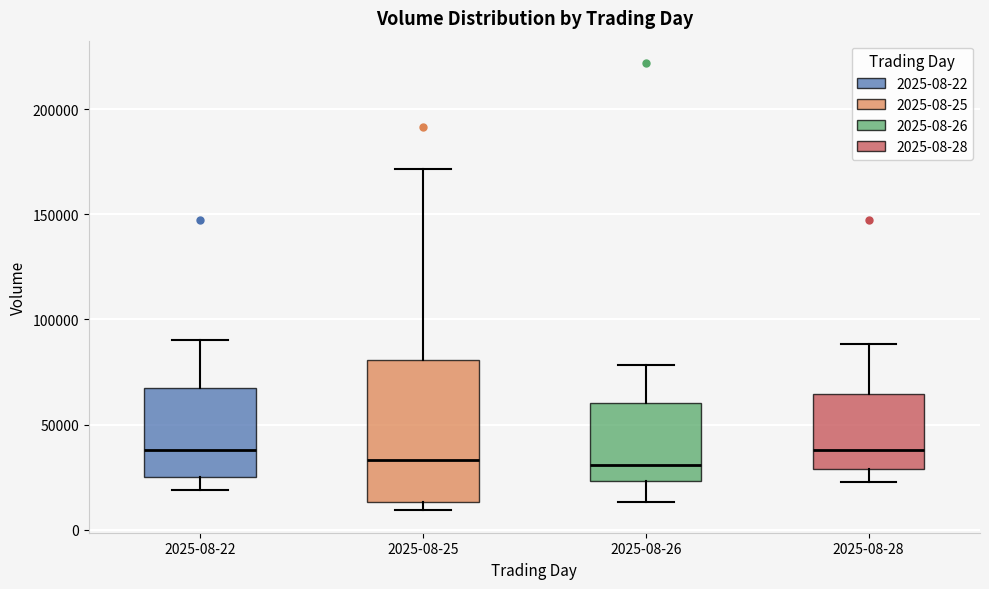

Reading left to right, transcribe this box plot: for each box, give where its median line is, the range the box spans, and where its two whiskers end, as read against the y-axis. The values are not printed on the chart, so give them approximately, as read against the axis.

2025-08-22: median 40000, box 25000 to 65000, whiskers 20000 to 90000
2025-08-25: median 35000, box 15000 to 80000, whiskers 10000 to 170000
2025-08-26: median 30000, box 25000 to 60000, whiskers 15000 to 80000
2025-08-28: median 40000, box 30000 to 65000, whiskers 25000 to 90000